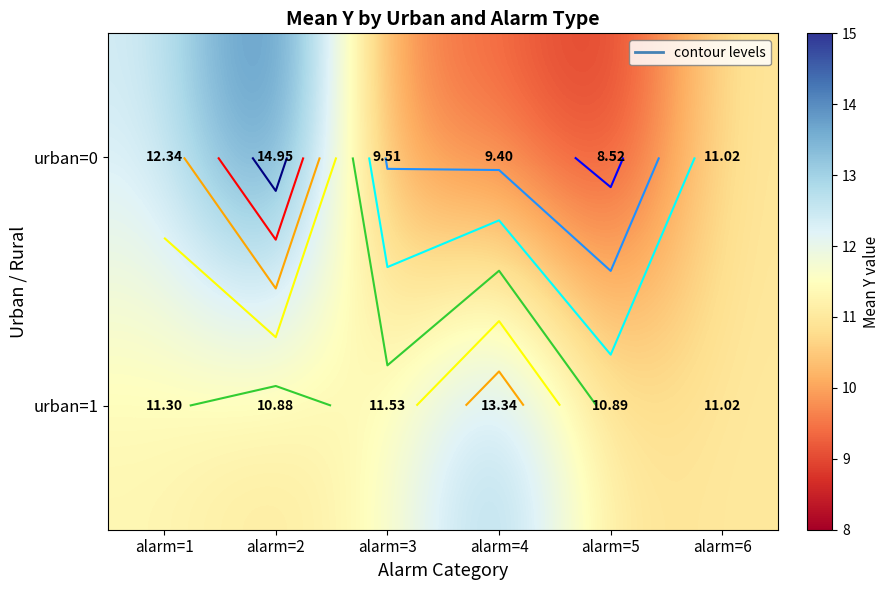

What is the approximate value of urban=0 at alarm=5?

8.5